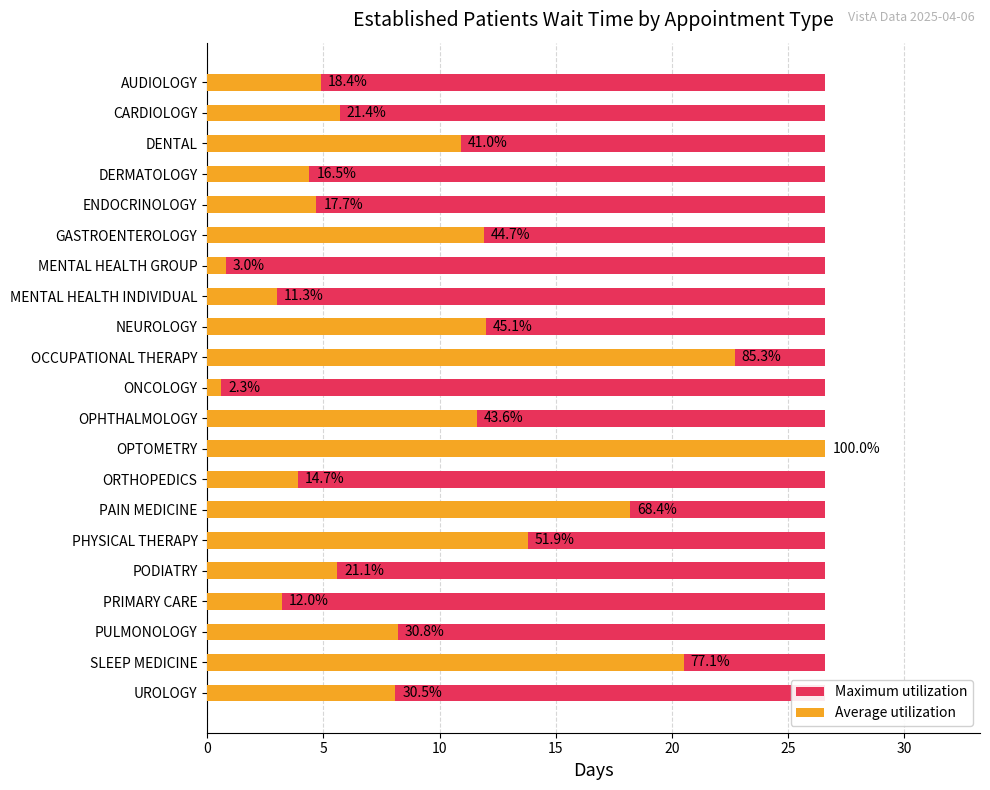

The value of Maximum utilization at 15 is 0.6. True or false?

True